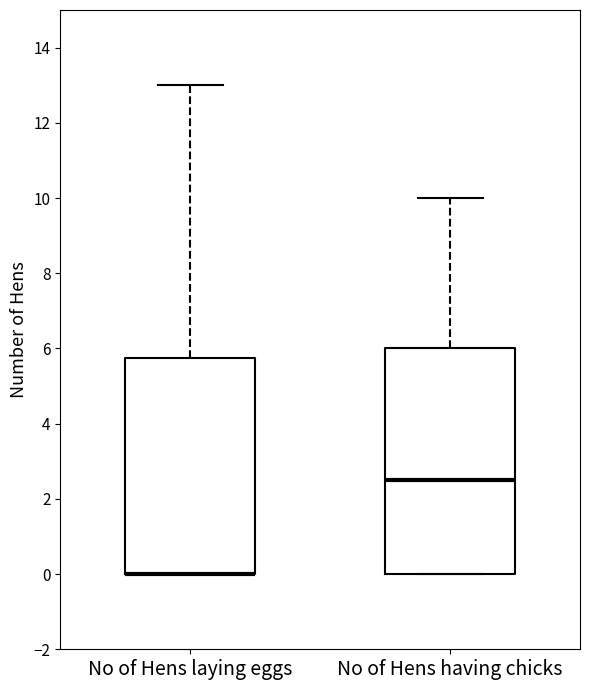

Reading left to right, transcribe this box plot: for each box, give where its median line is, the range the box spans, and where its two whiskers end, as read against the y-axis. The values are not printed on the chart, so give them approximately, as read against the axis.

No of Hens laying eggs: median 0.0 (drawn on the box's lower edge), box 0.0 to 5.8, whiskers 0.0 to 13.0
No of Hens having chicks: median 2.6, box 0.0 to 6.0, whiskers 0.0 to 10.0